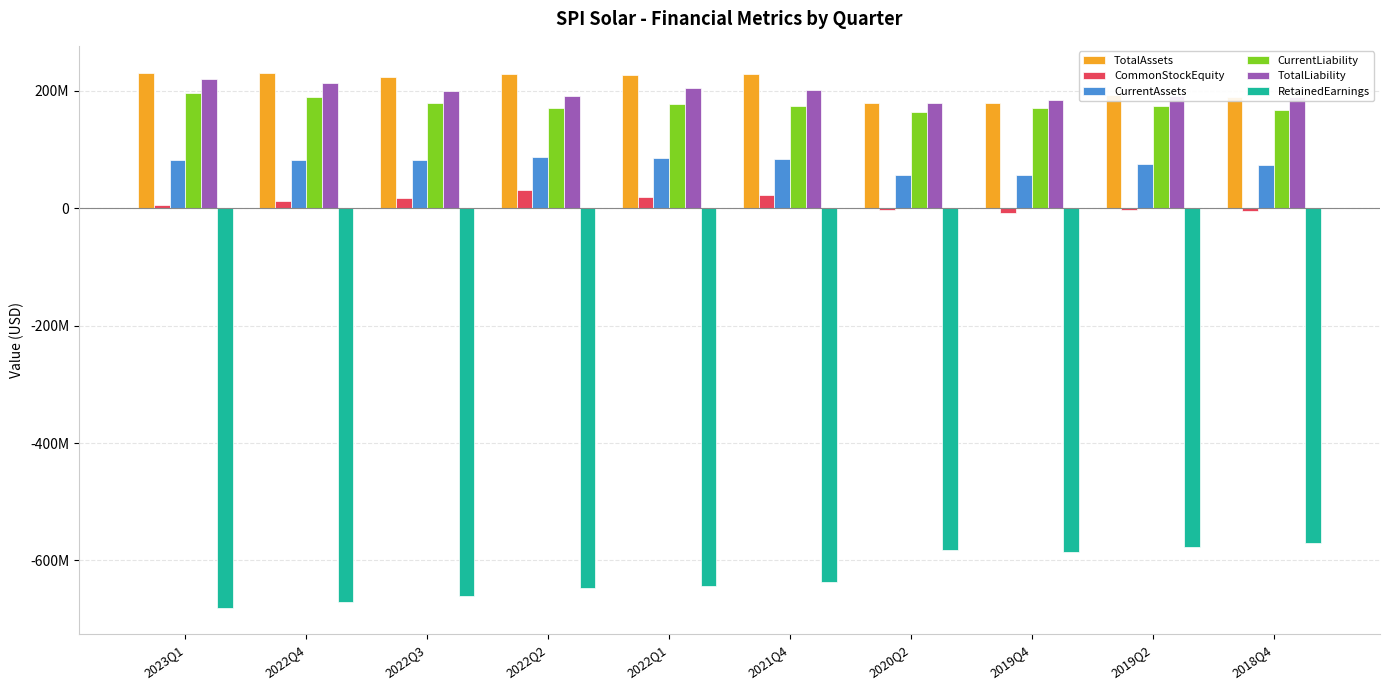

What are all the series names shown in the legend?

TotalAssets, CommonStockEquity, CurrentAssets, CurrentLiability, TotalLiability, RetainedEarnings